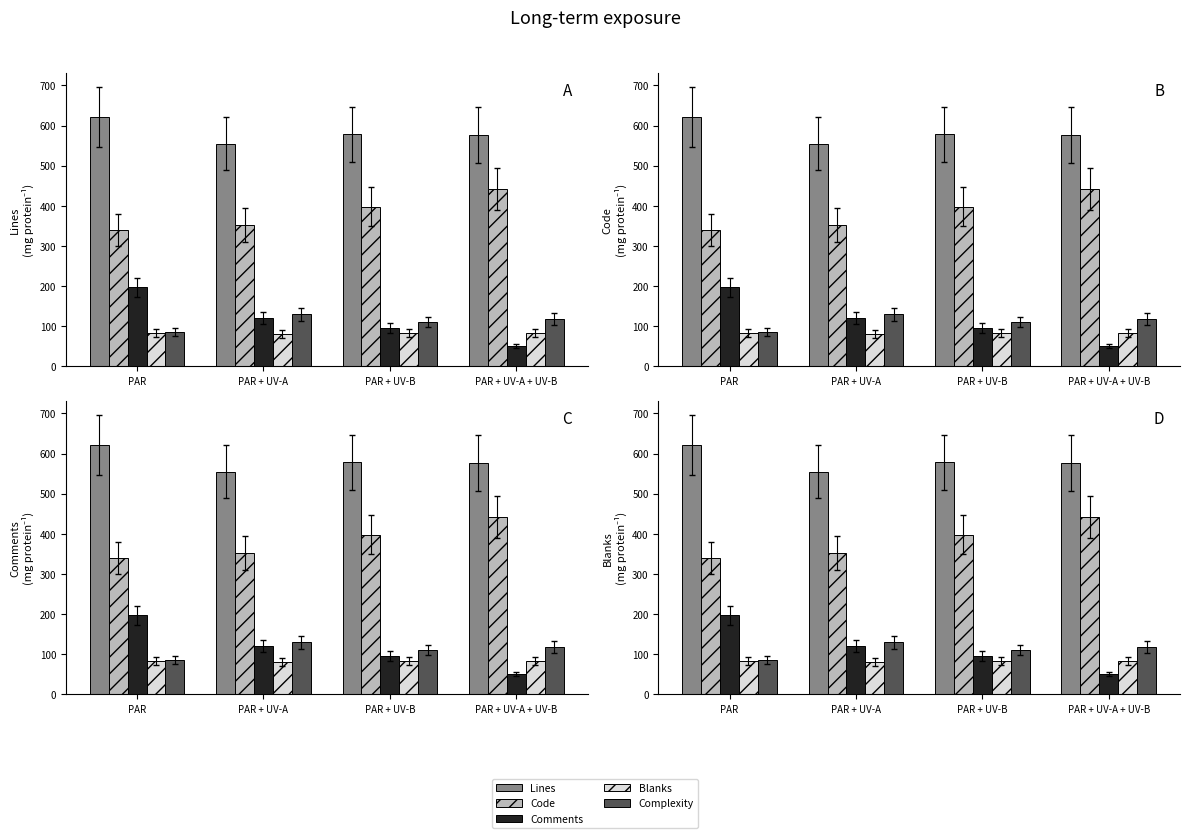

Reading left to right, list all the values displayed in this chart.

Lines: 621	555	578	576
Code: 340	352	398	442
Comments: 197	121	96	51
Blanks: 84	82	84	83
Complexity: 86	130	111	118